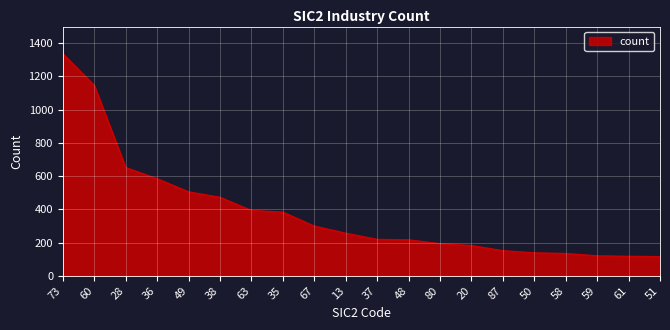

At which category does the chart reach its peak across all series?

73